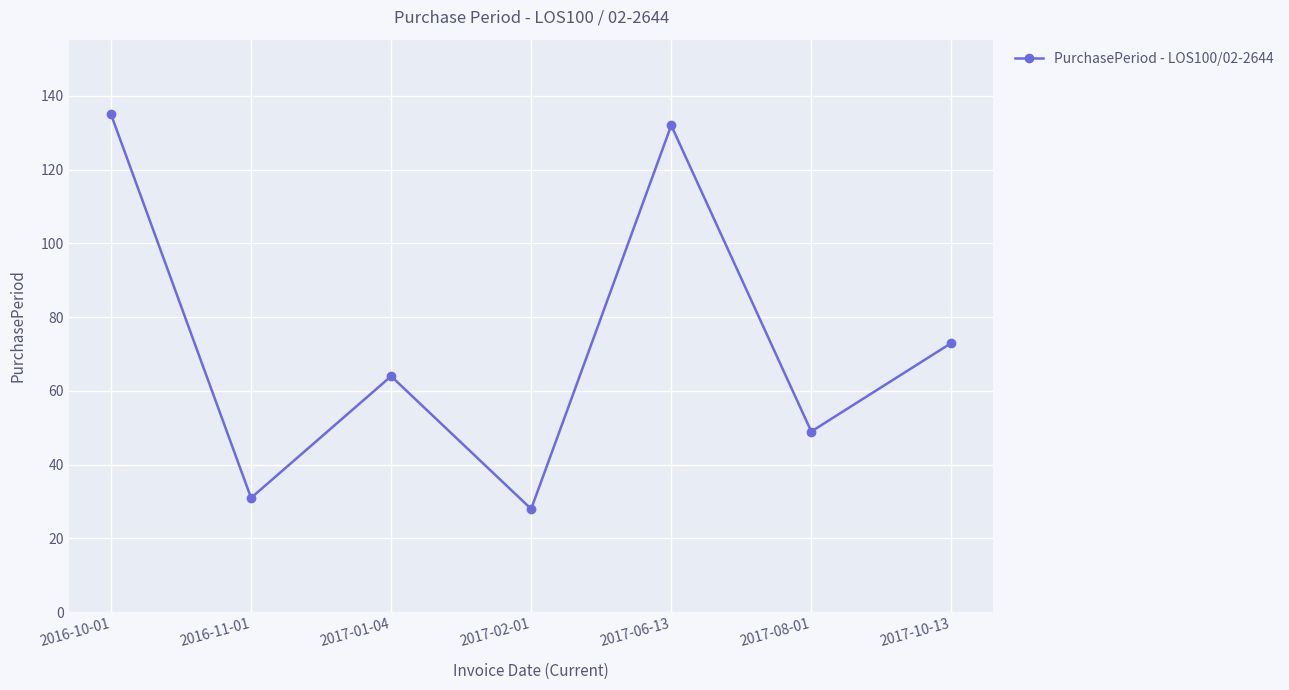

Reading left to right, transcribe all the data shown in this chart.

2016-10-01=135	2016-11-01=31	2017-01-04=64	2017-02-01=28	2017-06-13=132	2017-08-01=49	2017-10-13=73